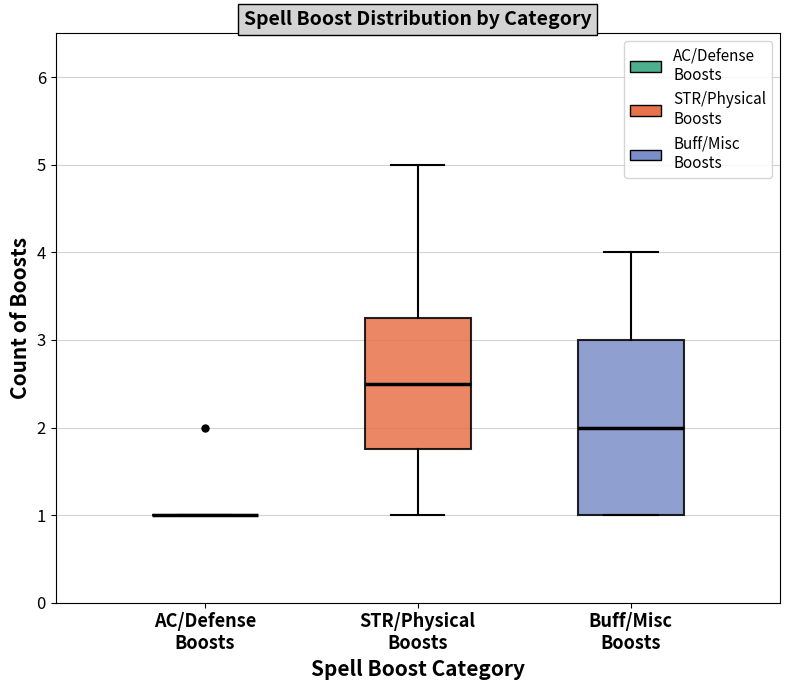

Reading left to right, read every box against the y-axis: the position of its median line, the range the box covers, and the ends of its whiskers. The values are not printed on the chart, so give them approximately, as read against the axis.

AC/Defense Boosts: box collapsed to a line at 1.0, whiskers 1.0 to 1.0
STR/Physical Boosts: median 2.5, box 1.8 to 3.3, whiskers 1.0 to 5.0
Buff/Misc Boosts: median 2.0, box 1.0 to 3.0, whiskers 1.0 to 4.0